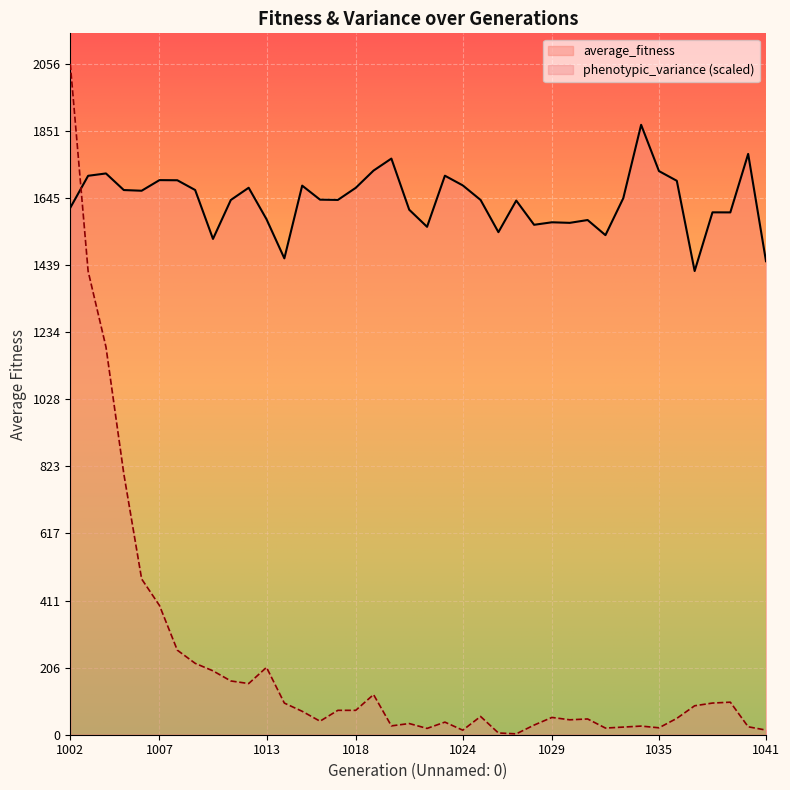

In average_fitness, how many points are lower than both neighbors (excluding endpoints)?

11